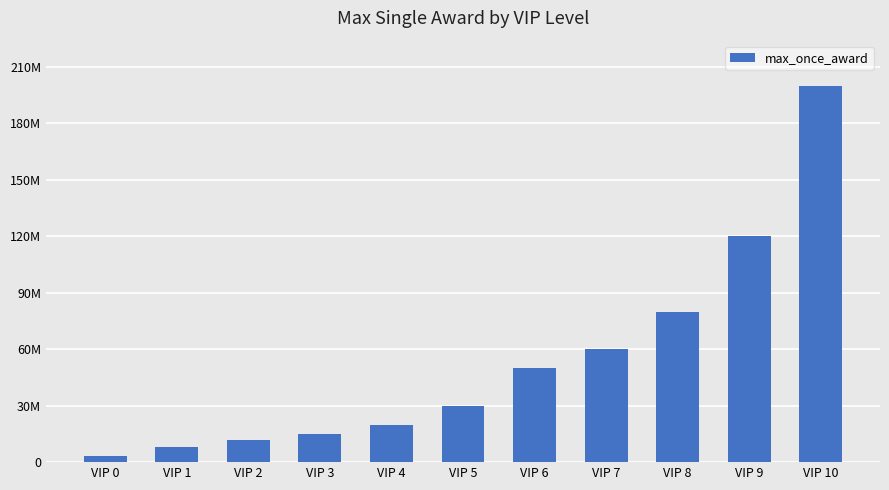

What is the difference between the maximum and second lowest values?

192000000